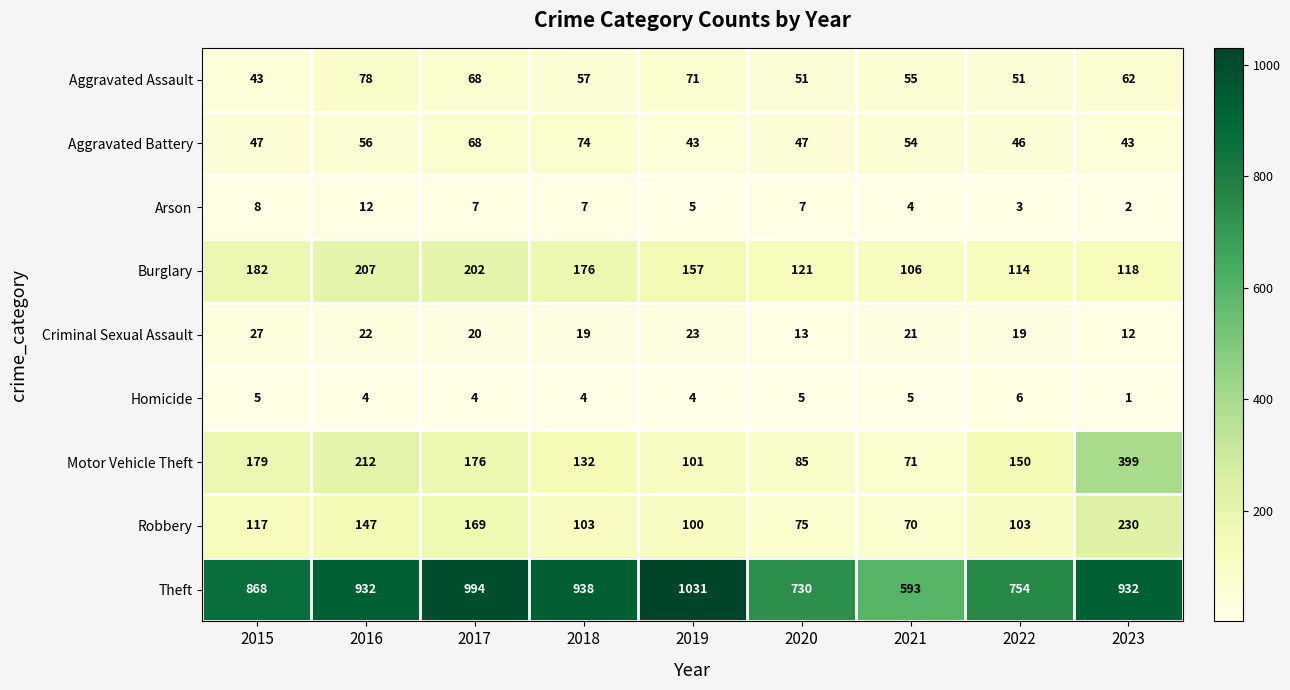

What is the difference between the Aggravated Assault values at 2017 and 2019?

3